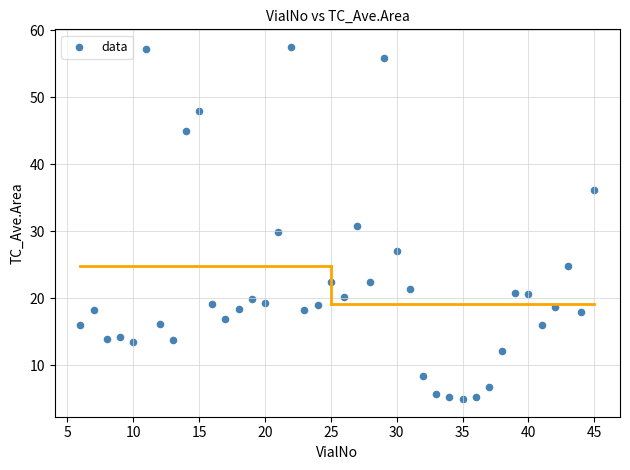

What is the range of X values (max minus min)?

39.0